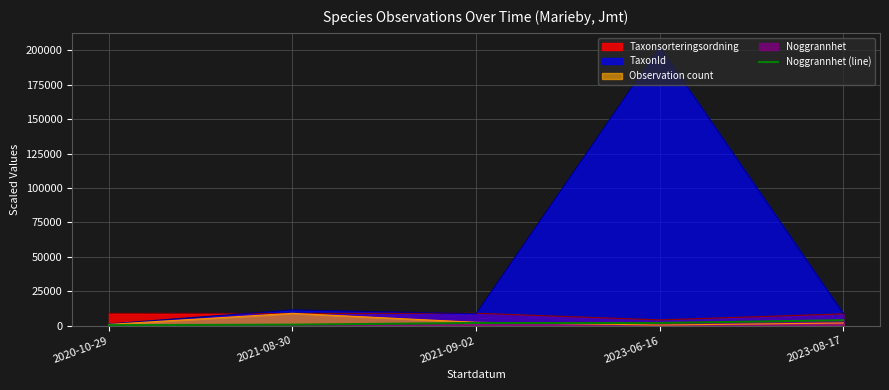

What is the approximate value at 2023-06-16?

2000